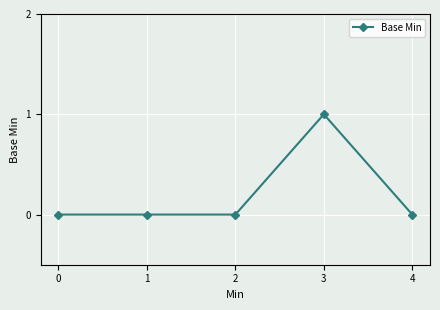

Count the number of data series in this chart.

1